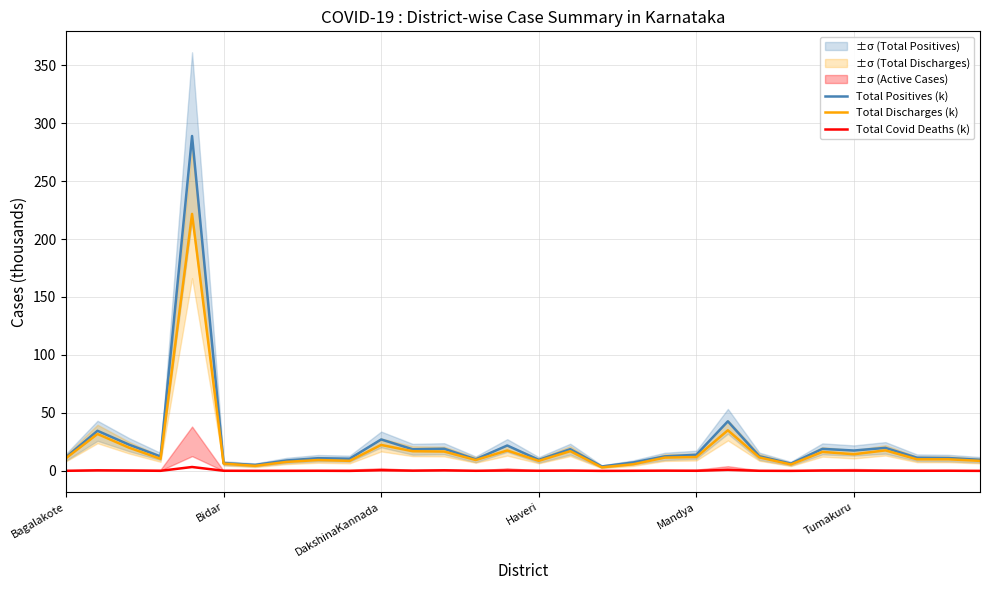

The Total Positives (k) series shows 19.0 at 24. True or false?

True